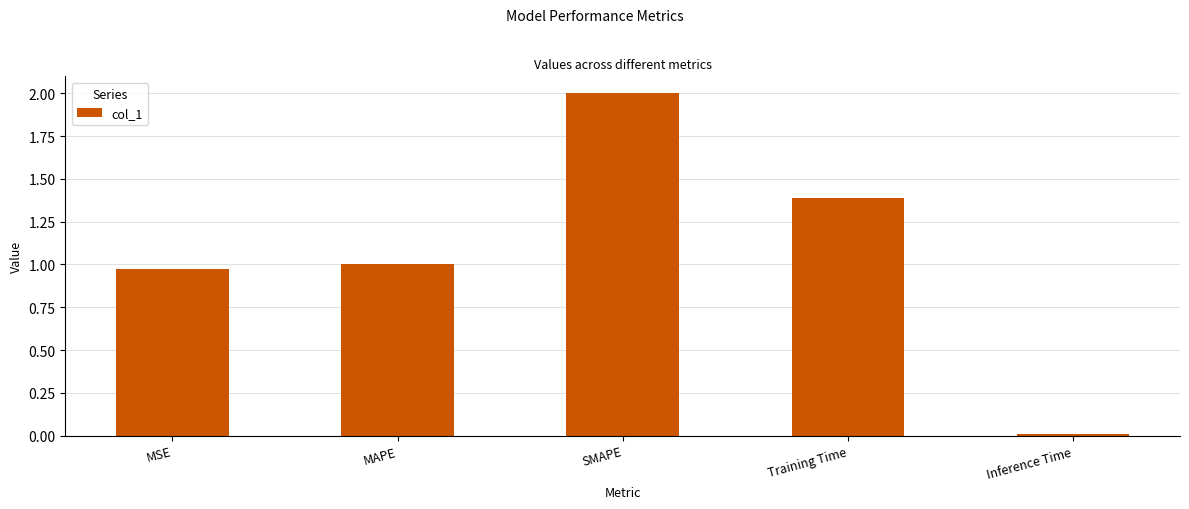

Rank the categories by value from lowest to highest.

Inference Time, MSE, MAPE, Training Time, SMAPE